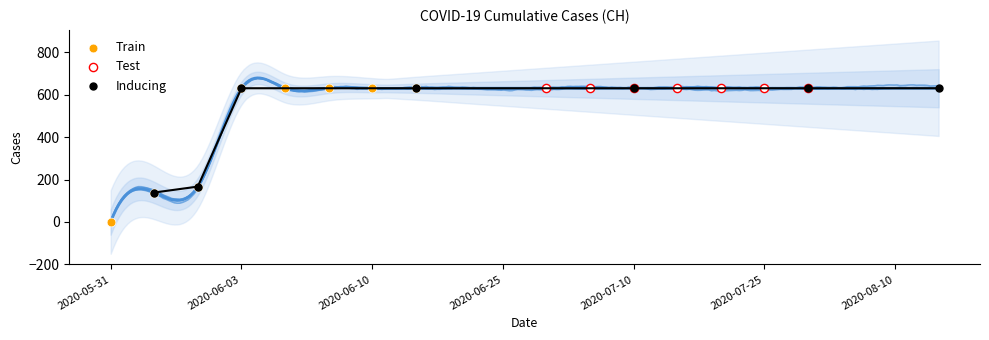

Which series contains the lowest Y value?

Train